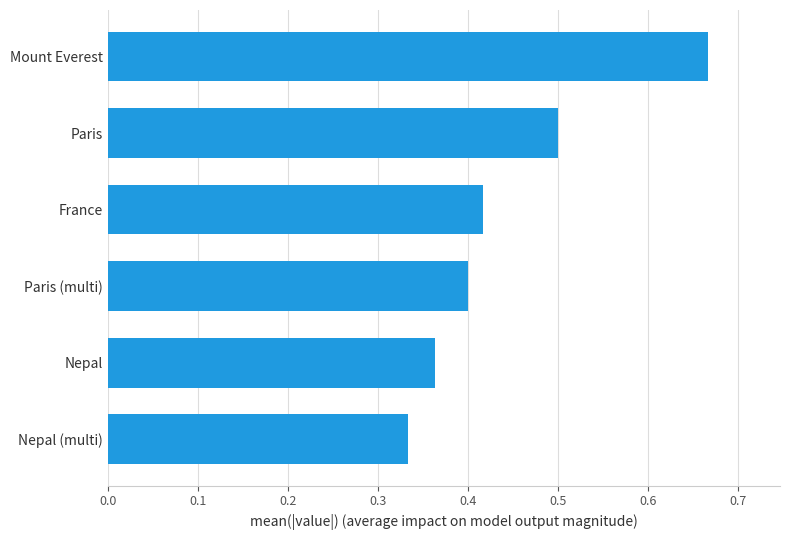

What is the sum of all values?

2.7